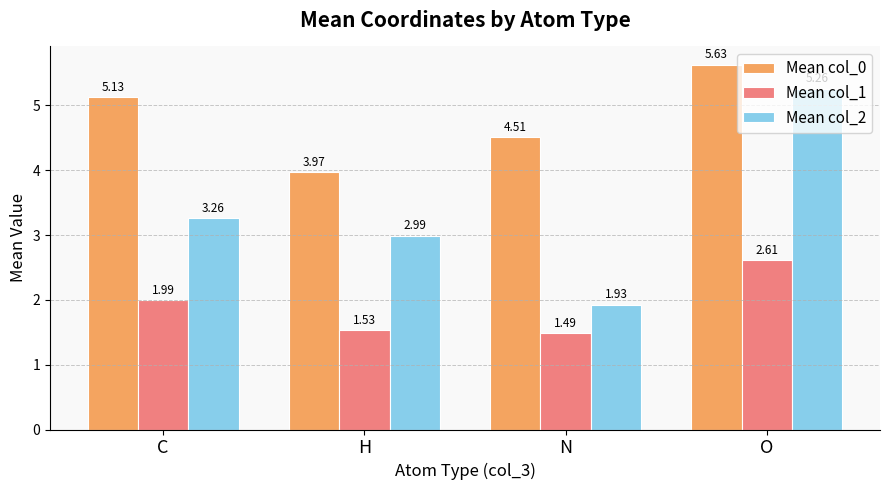

What is the maximum value for Mean col_0?

5.6